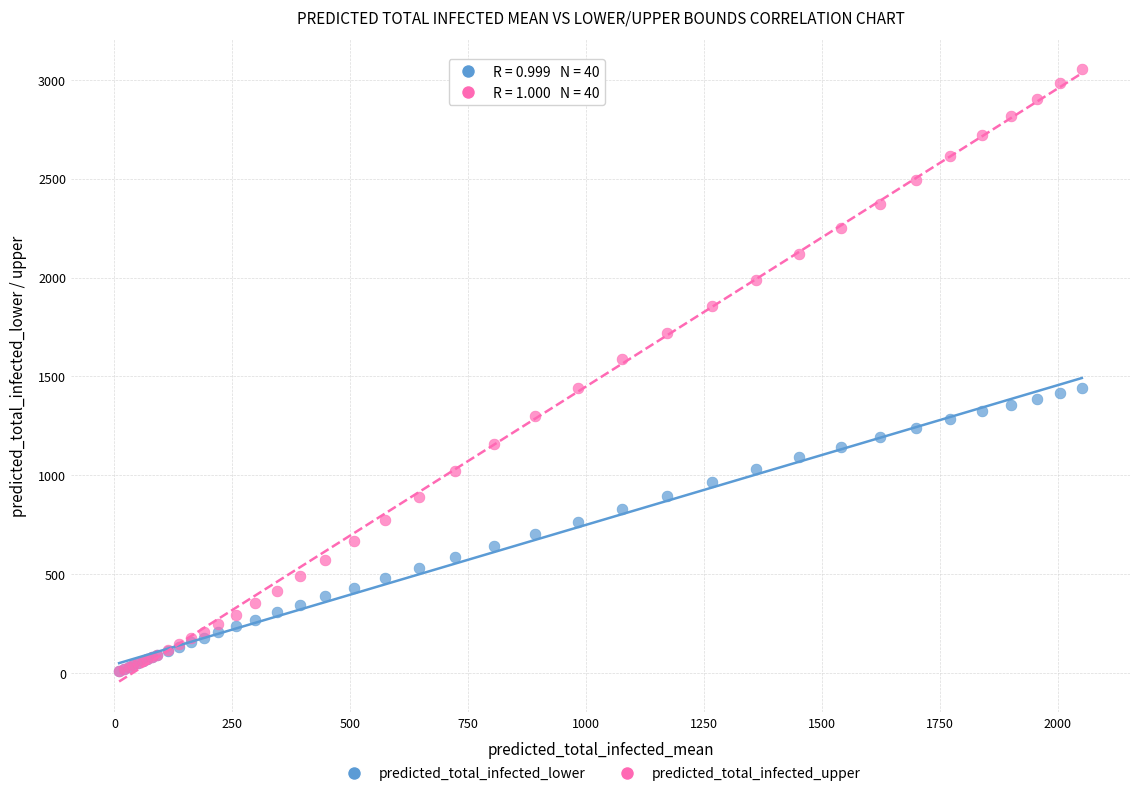

Which series has the largest Y range (max minus min)?

predicted_total_infected_upper